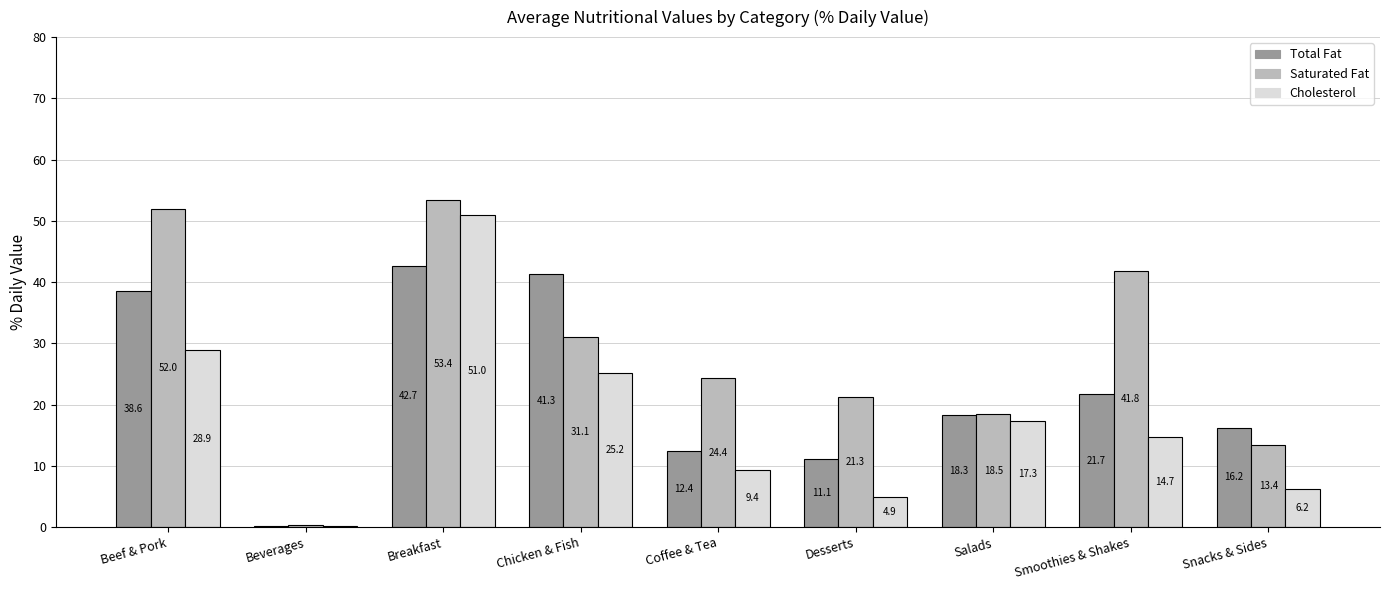

What is the maximum value shown in the chart?

53.4